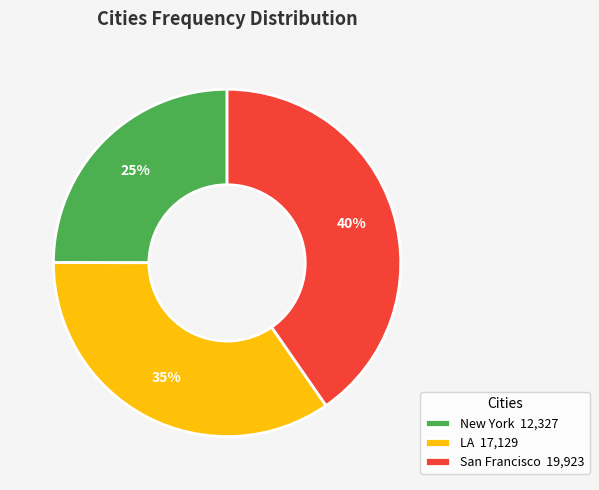

To the nearest percent, what is the difference between the LA and New York slice percentages?

10%